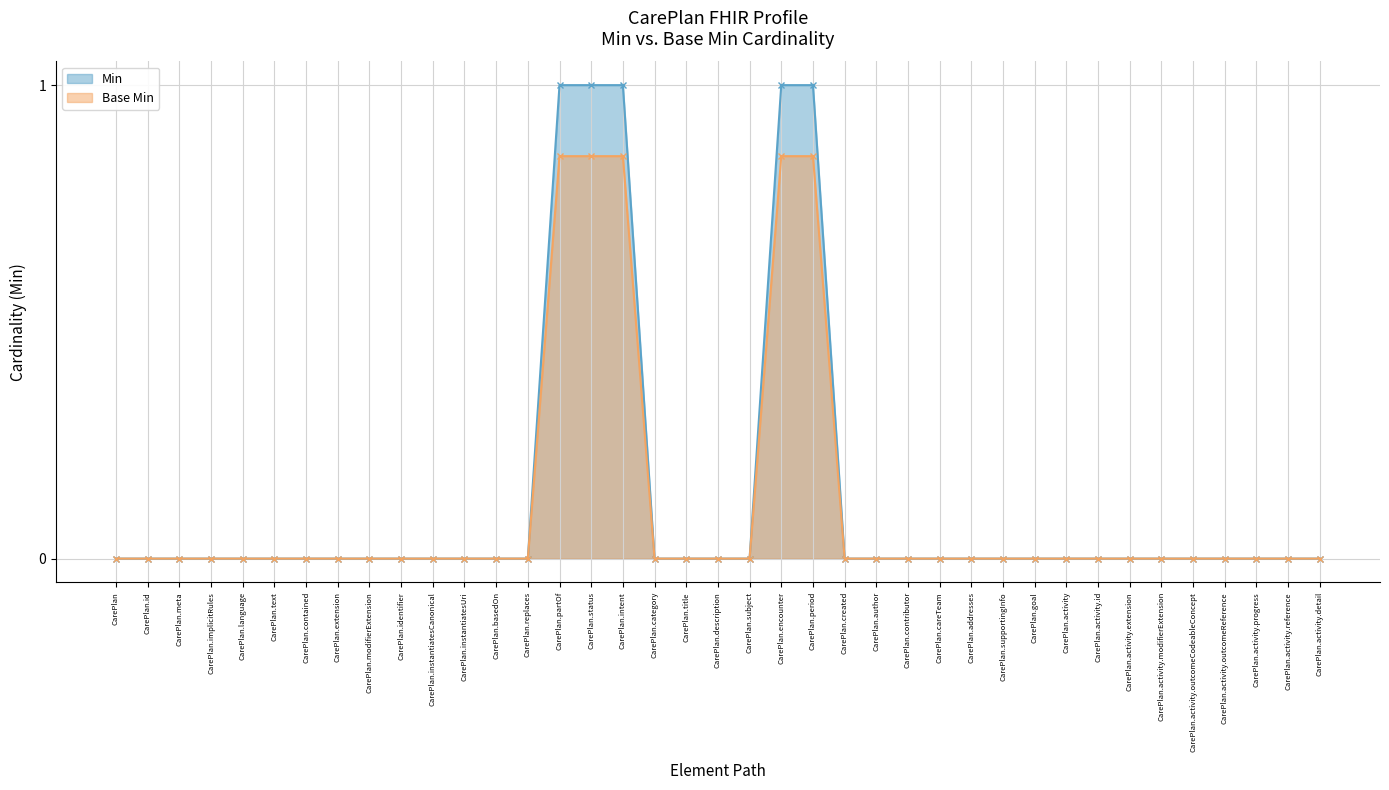

How many Min values are between 0 and 1?

39